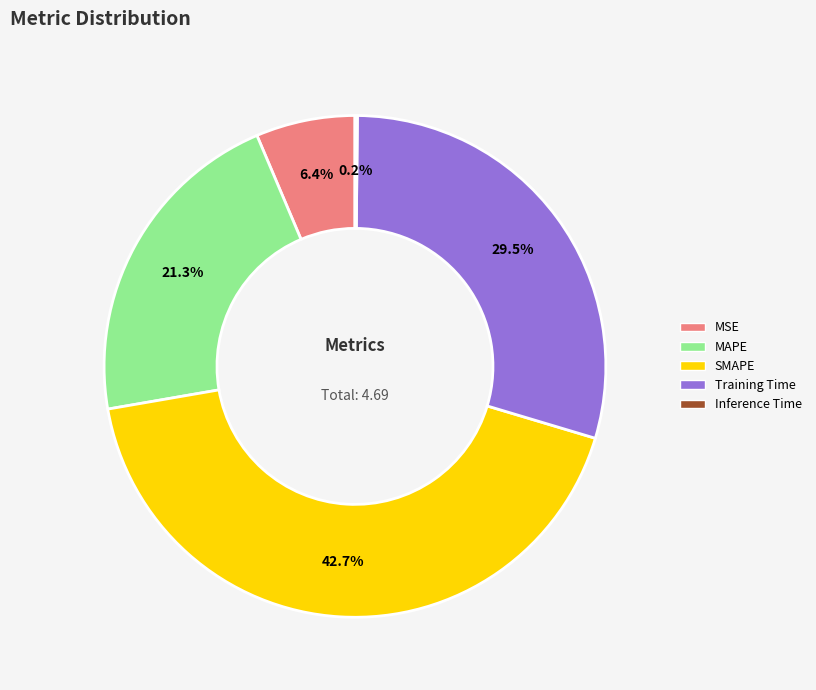

Does Training Time represent more than half of the total?

No